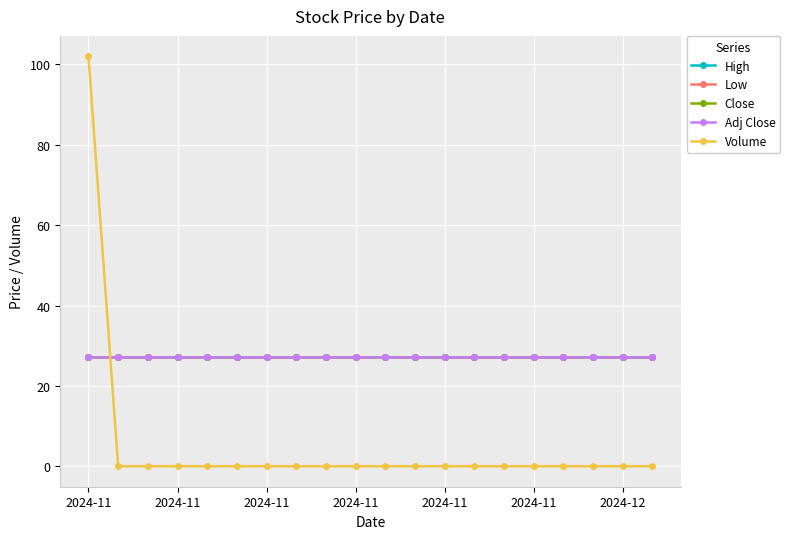

Which category has the highest value in the Volume series?

2024-11